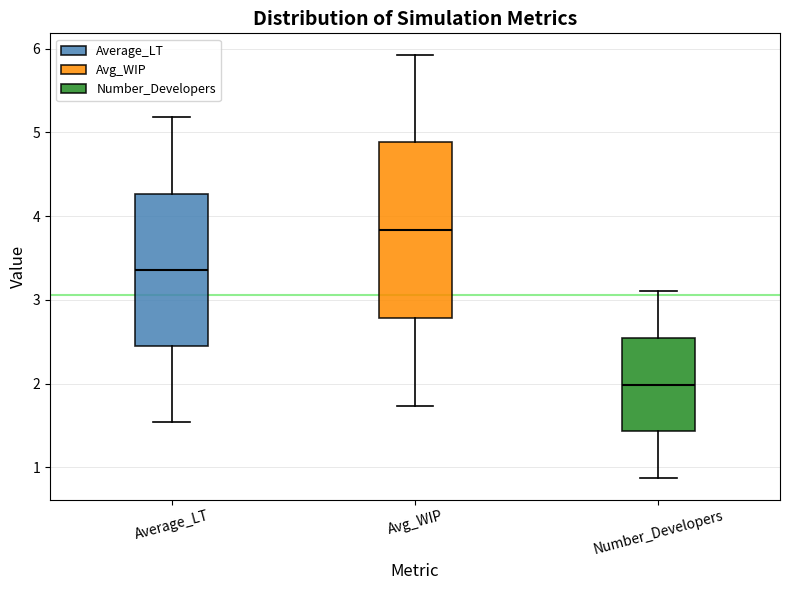

Where does the upper whisker of the box for Avg_WIP end on the y-axis? The values are not printed on the chart, so give them approximately, as read against the axis.

5.9